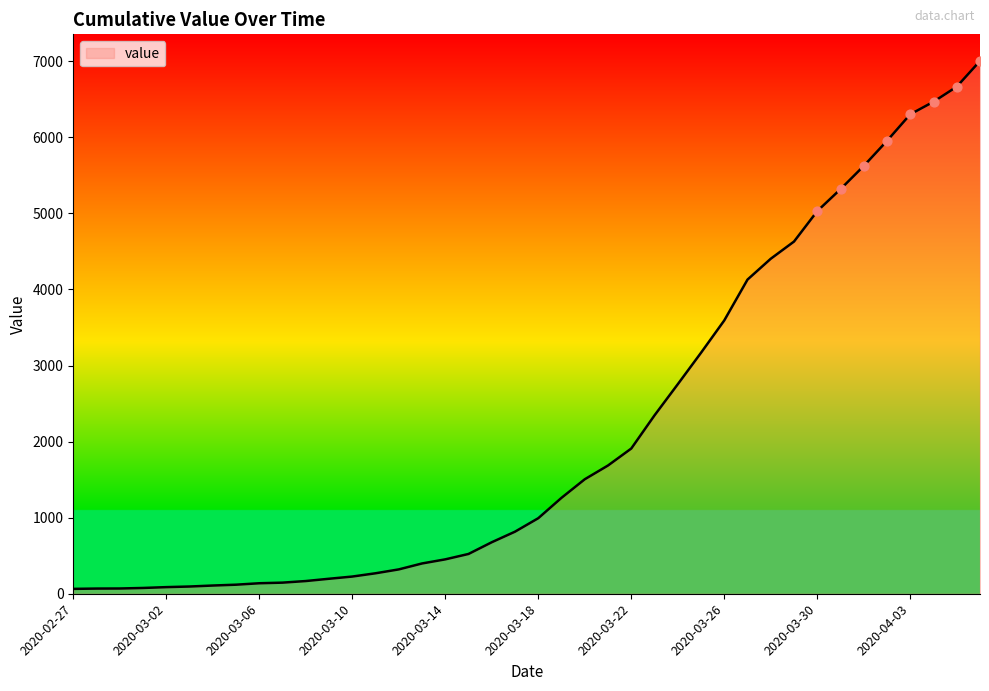

What is the greatest value displayed?

7004